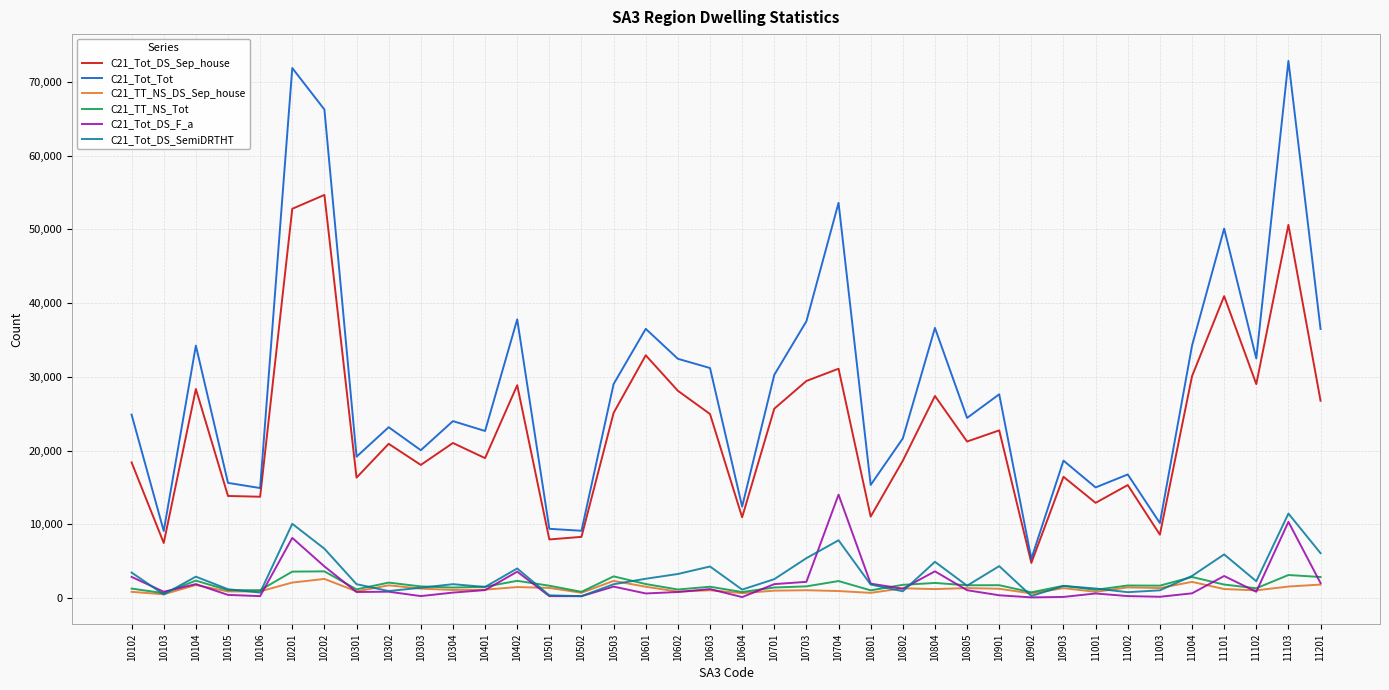

True or false: C21_Tot_DS_Sep_house has a value of 6855 at 11004.

False